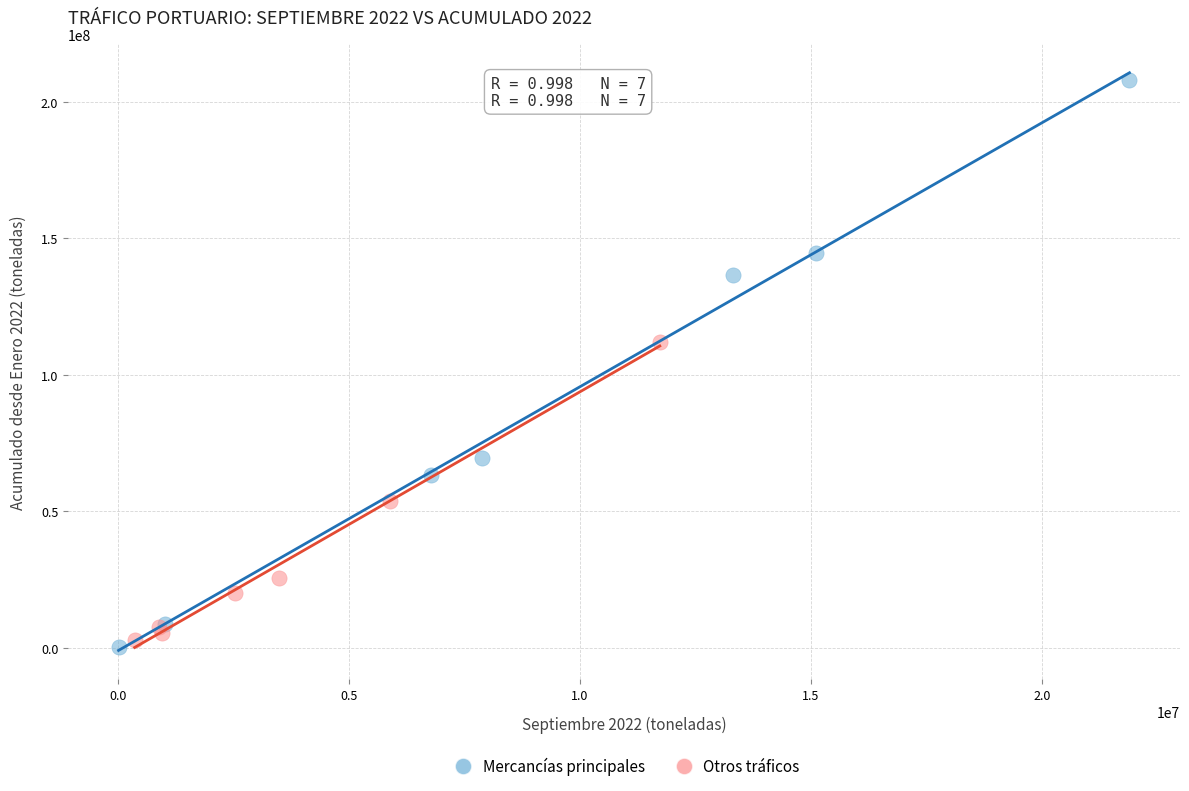

Which series has the widest spread of Y values?

Mercancías principales